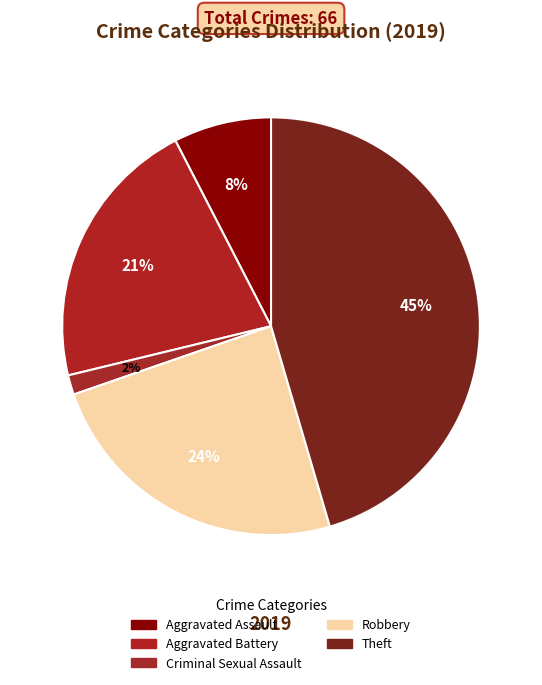

Combined, do Aggravated Battery and Robbery account for over 50%?

No